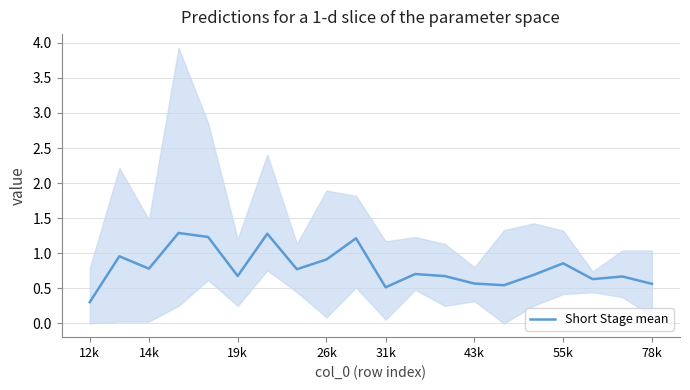

What is the smallest value displayed?

0.3